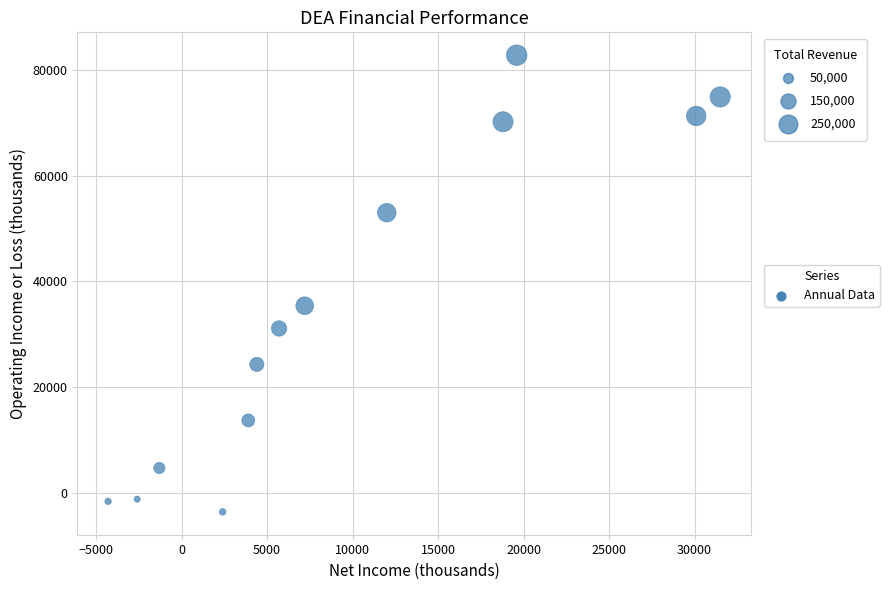

What Y value in the scatter plot is closest to 39600?

35400